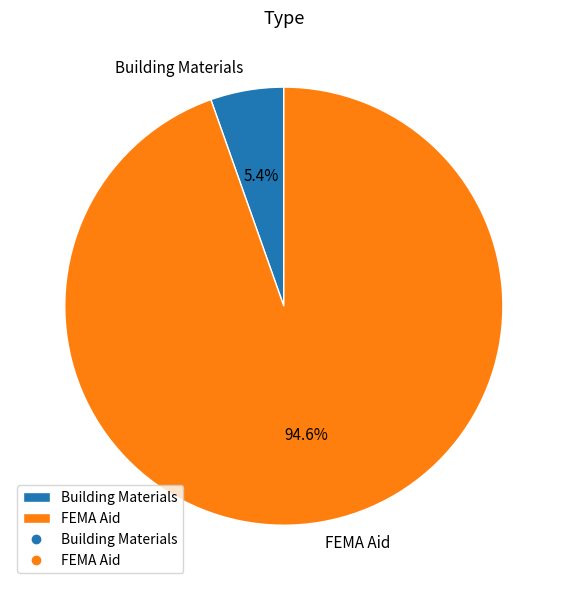

What portion of the pie excludes FEMA Aid?

5.4%